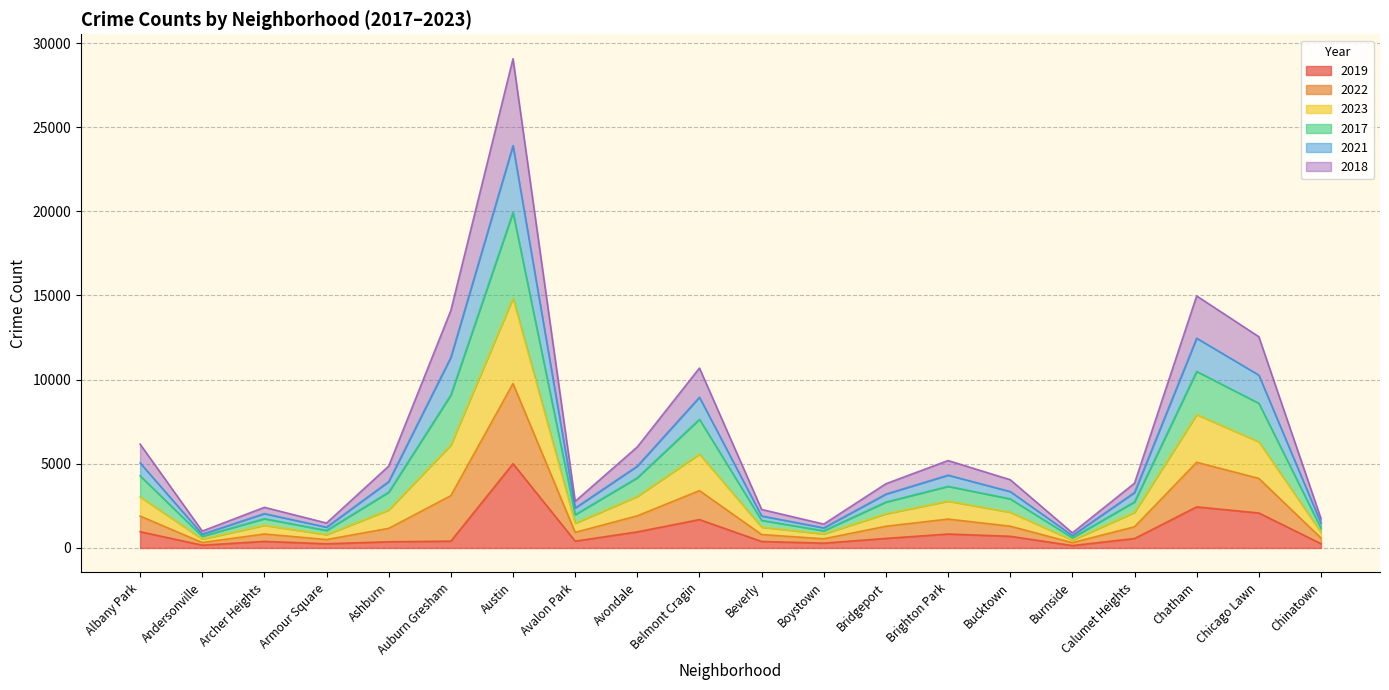

Is it true that 2019 equals 2441 at Chatham?

True